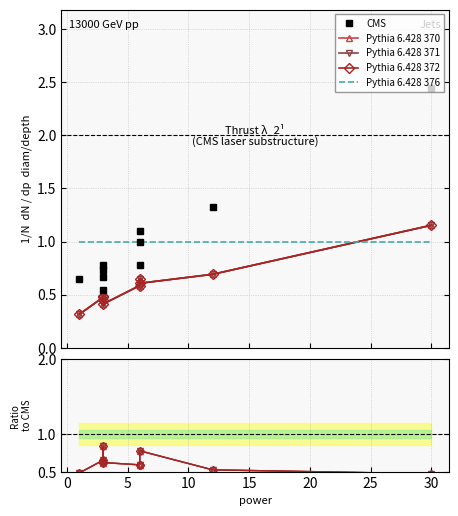

Is the value of Pythia 6.428 376 at 9 greater than the value of Pythia 6.428 371 at 25?

Yes